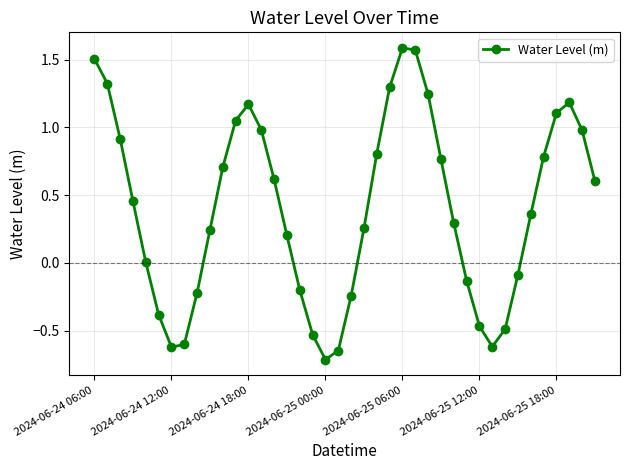

What is the smallest value displayed?

-0.7